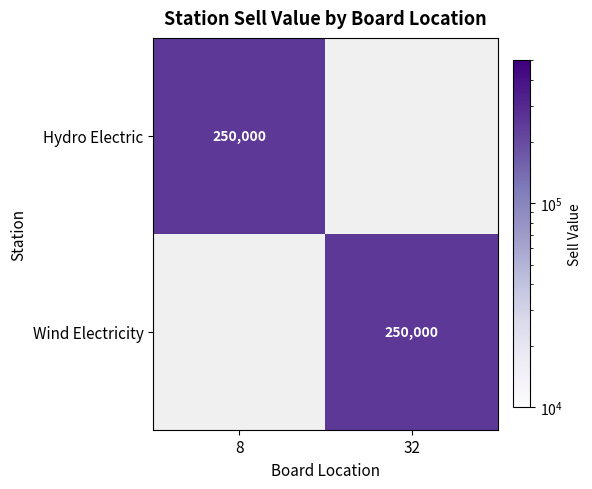

True or false: Hydro Electric has a value of 169765 at 8.

False